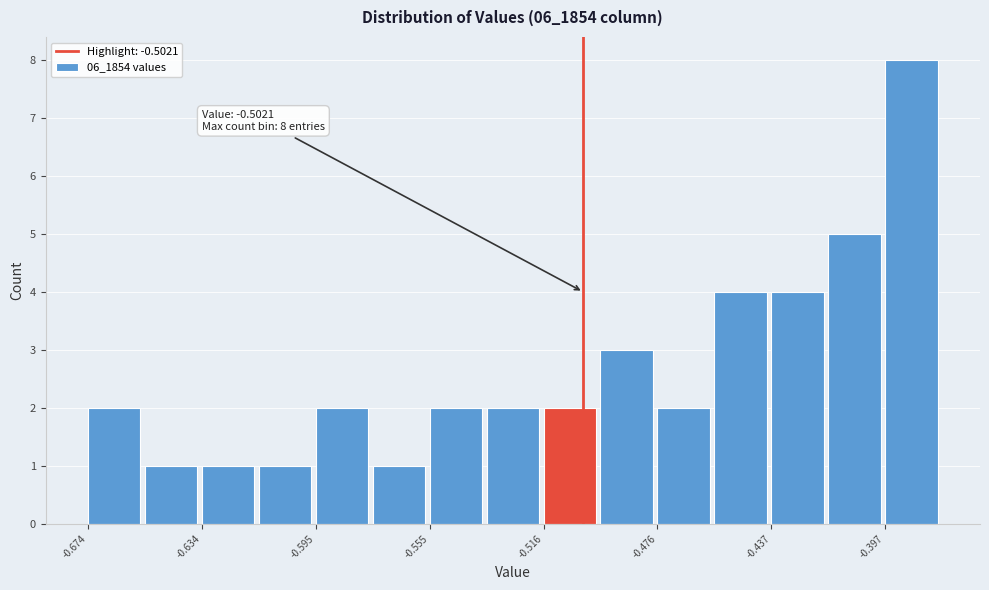

Read against the x-axis, roughly where is the centre of the tallest bar?

-0.390